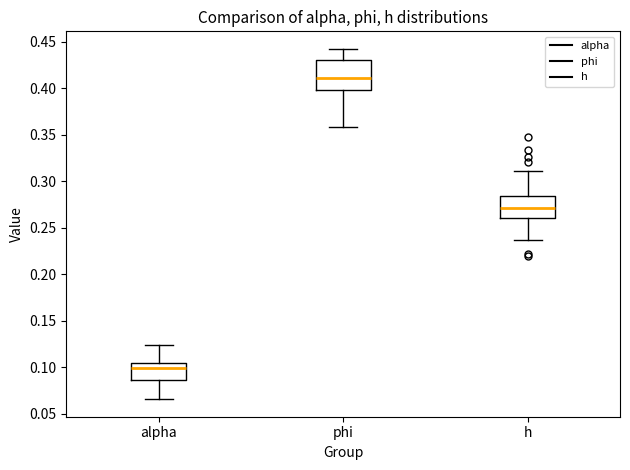

Where does the median line of the box for phi sit on the y-axis? The values are not printed on the chart, so give them approximately, as read against the axis.

0.410